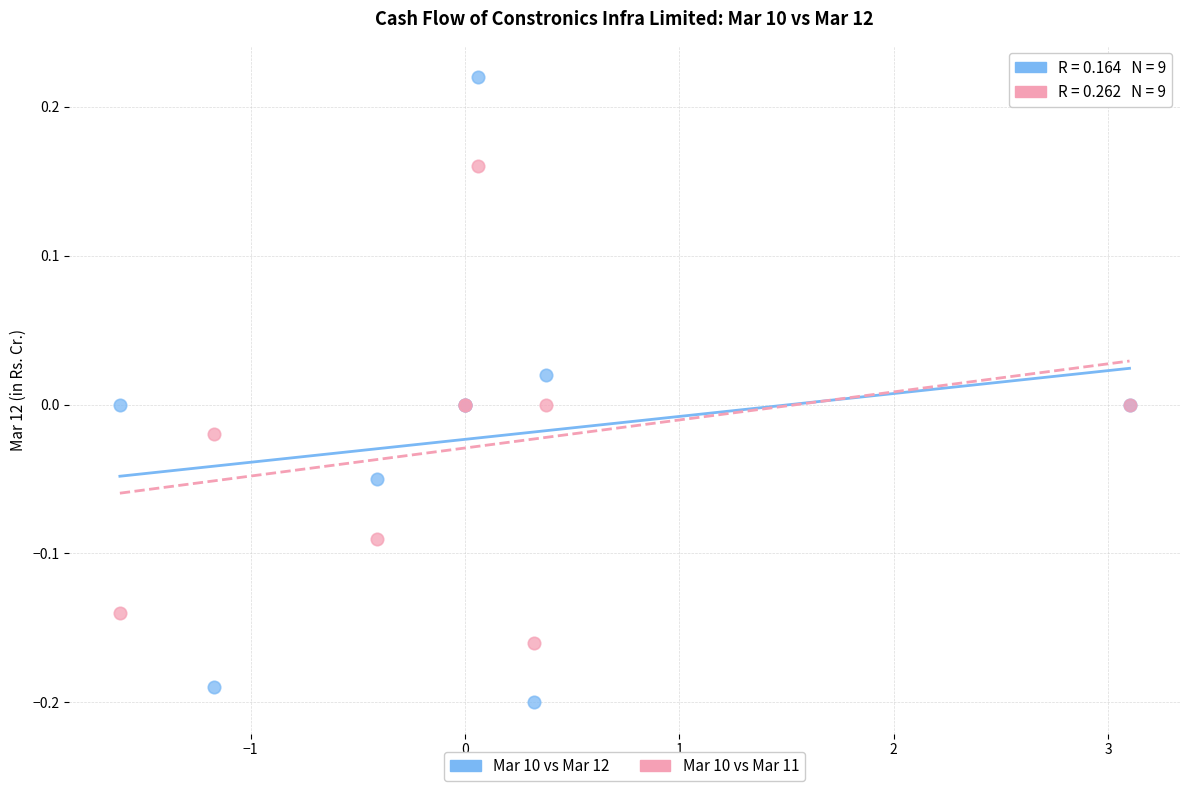

Which series reaches the maximum Y coordinate?

Mar 10 vs Mar 12